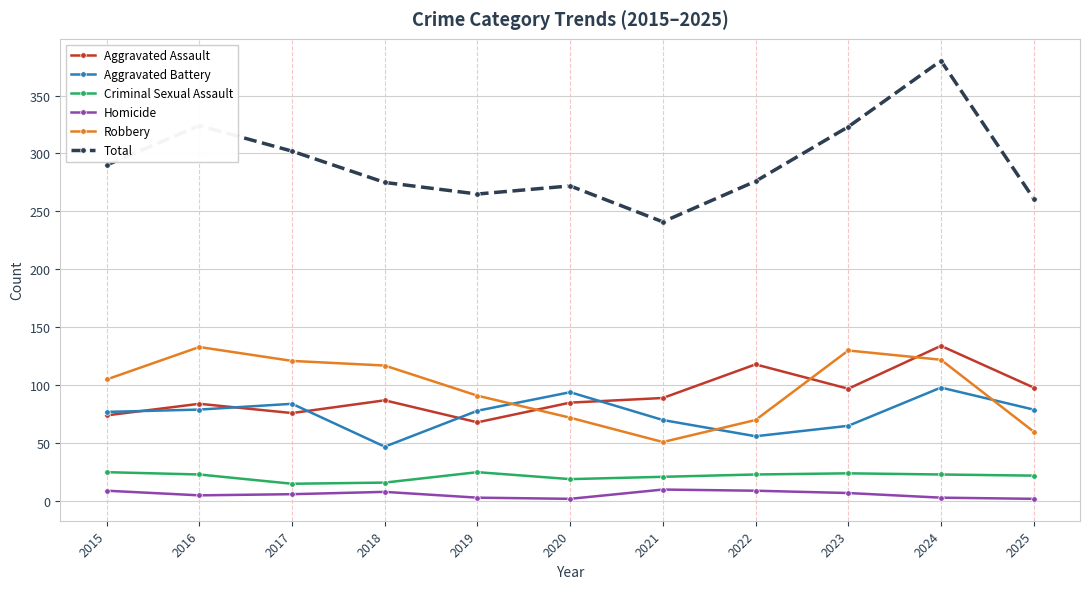

Does the chart have visible grid lines?

Yes